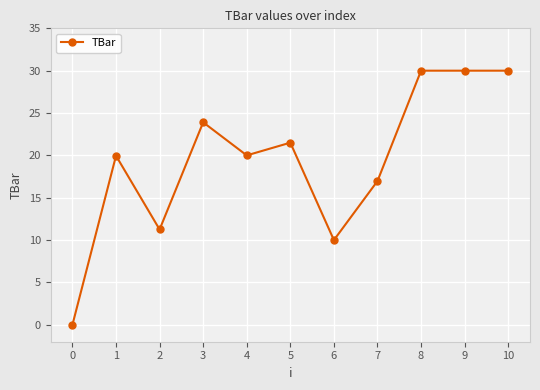

True or false: the data shows 4.0 at 7.

False